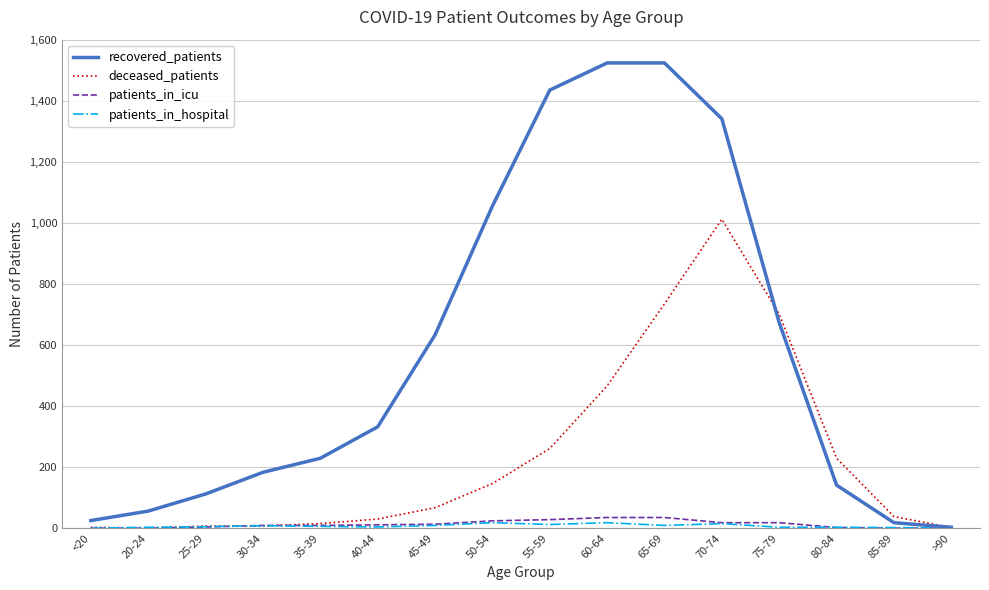

Which series has the largest range (max minus min)?

recovered_patients